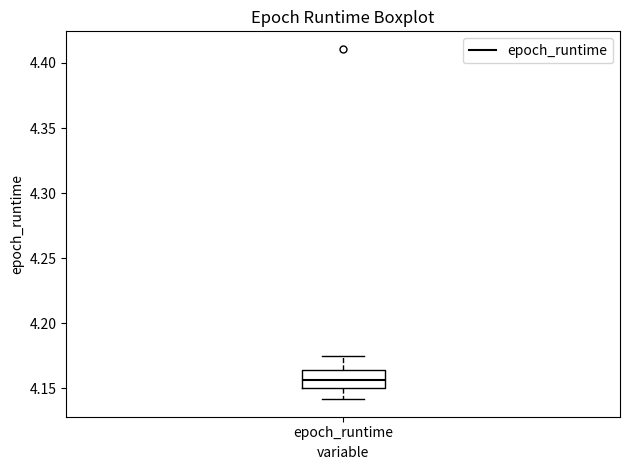

Transcribe this box plot: give where the median line is, the range the box spans, and where the two whiskers end, as read against the y-axis. The values are not printed on the chart, so give them approximately, as read against the axis.

median 4.155, box 4.150 to 4.165, whiskers 4.140 to 4.175